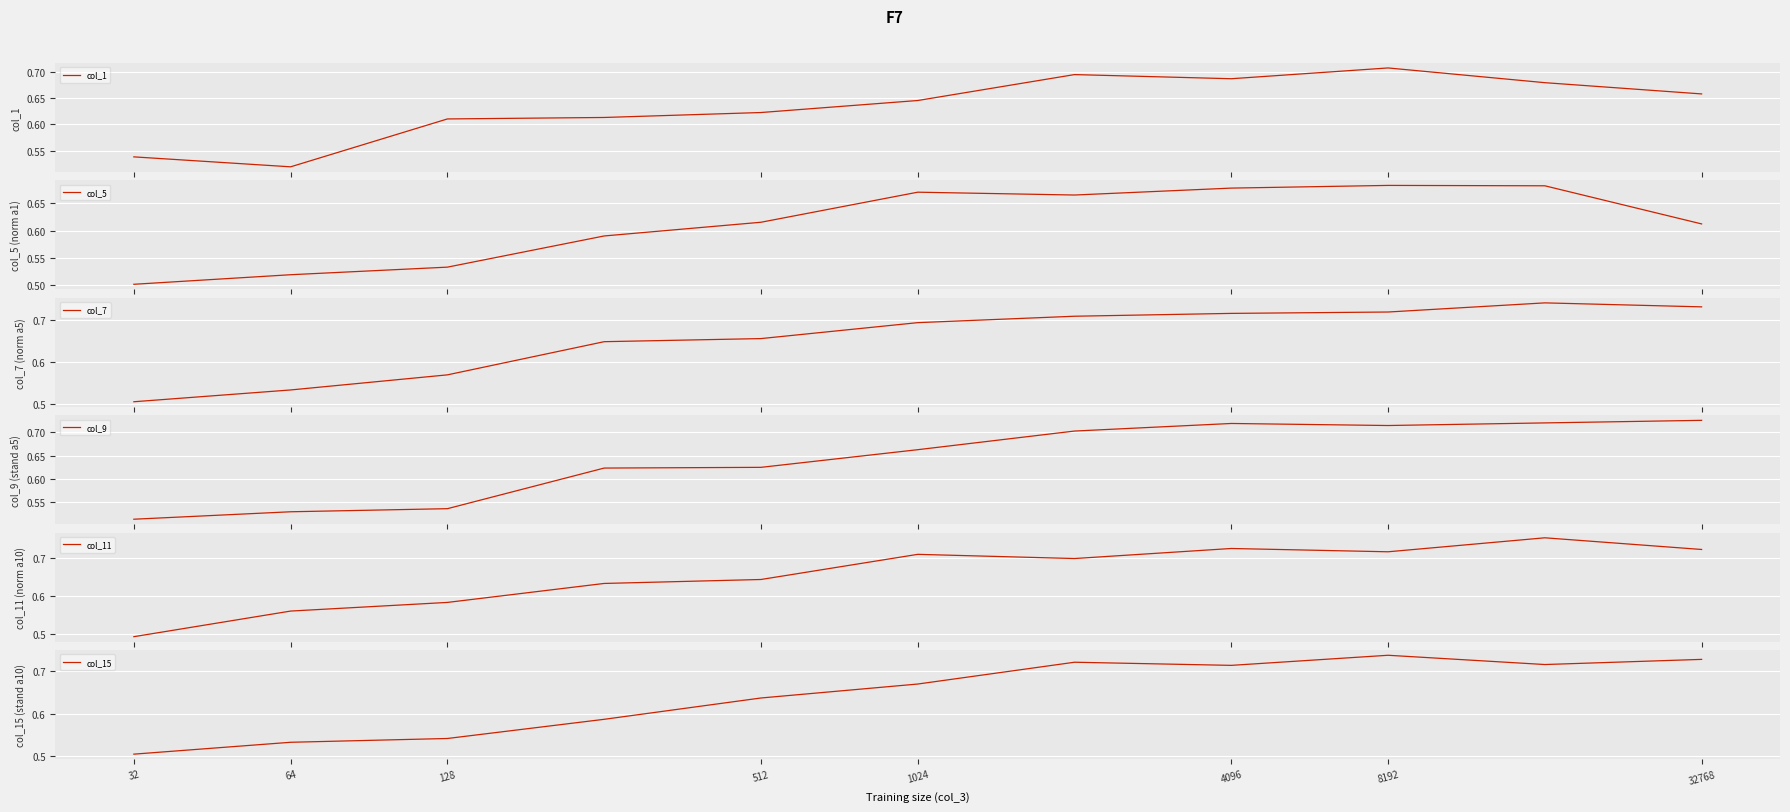

Where is col_5 nearest to the value 0?

32